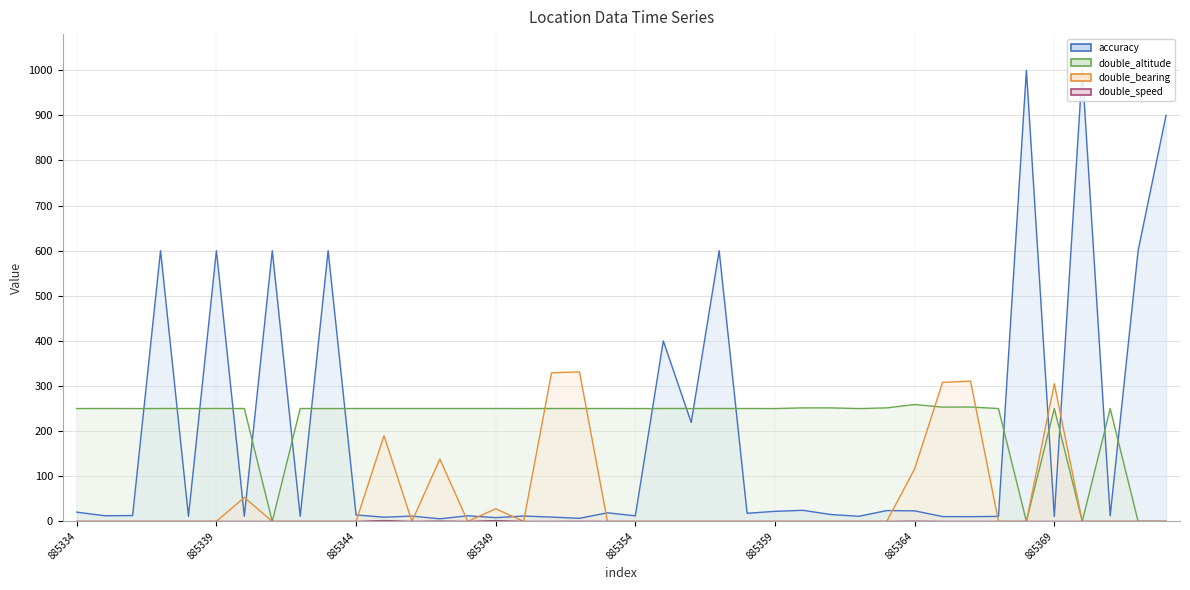

The accuracy line series shows 4.0 at 19. True or false?

False